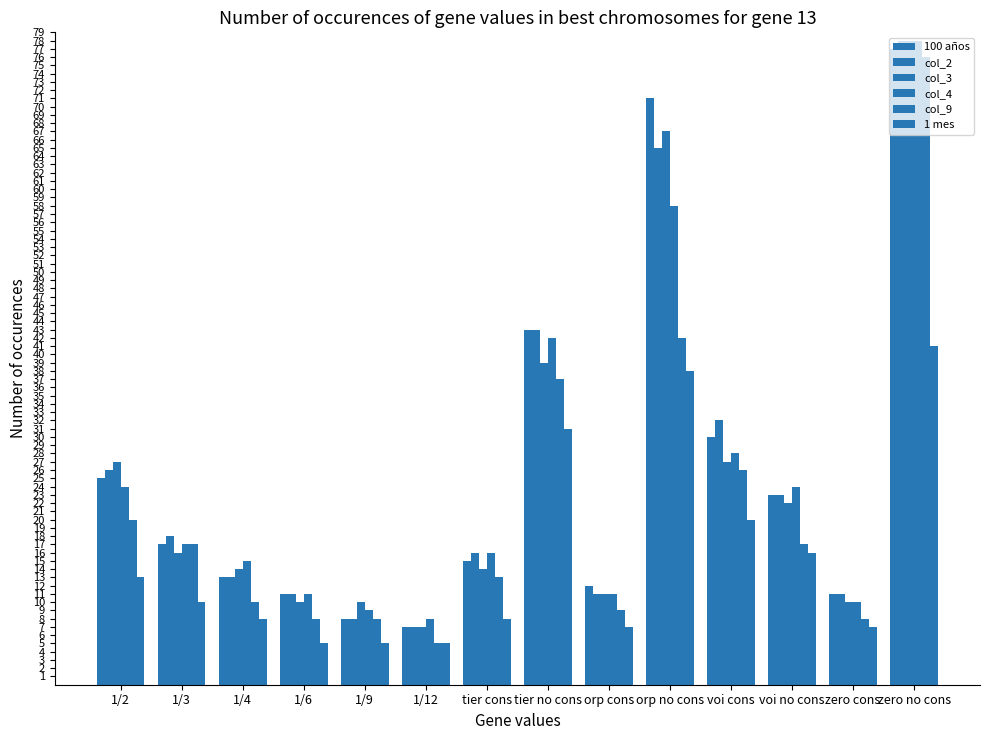

Is it true that 1 mes equals 8 at 1/4?

True